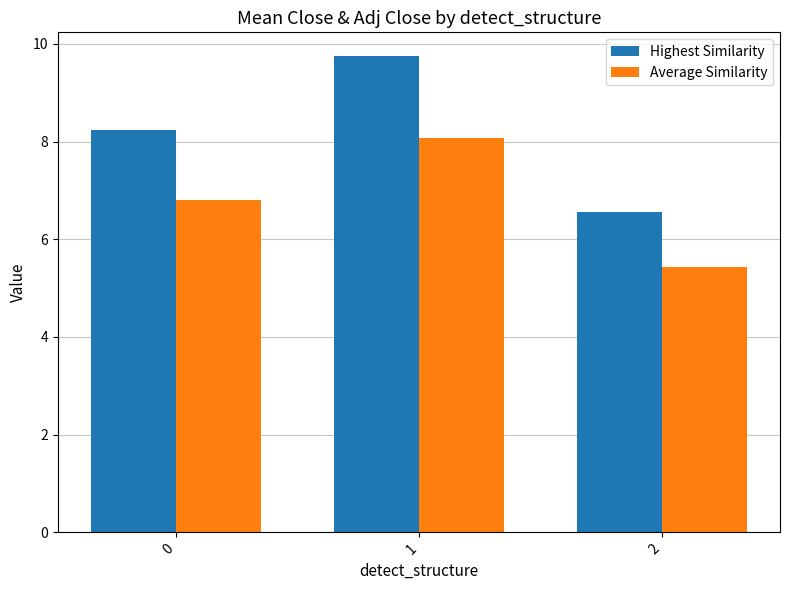

Rank the series at 2 from highest to lowest value.

Highest Similarity, Average Similarity